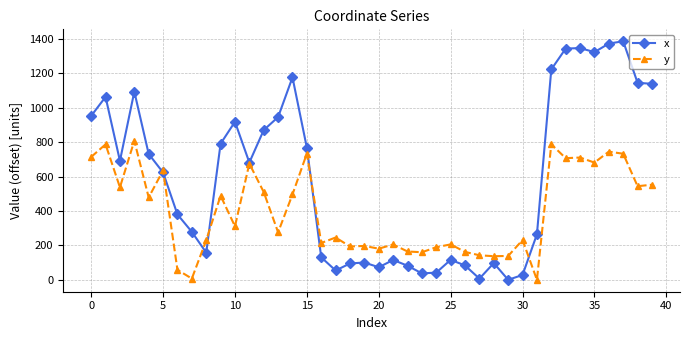

Which series has the widest spread of values?

x